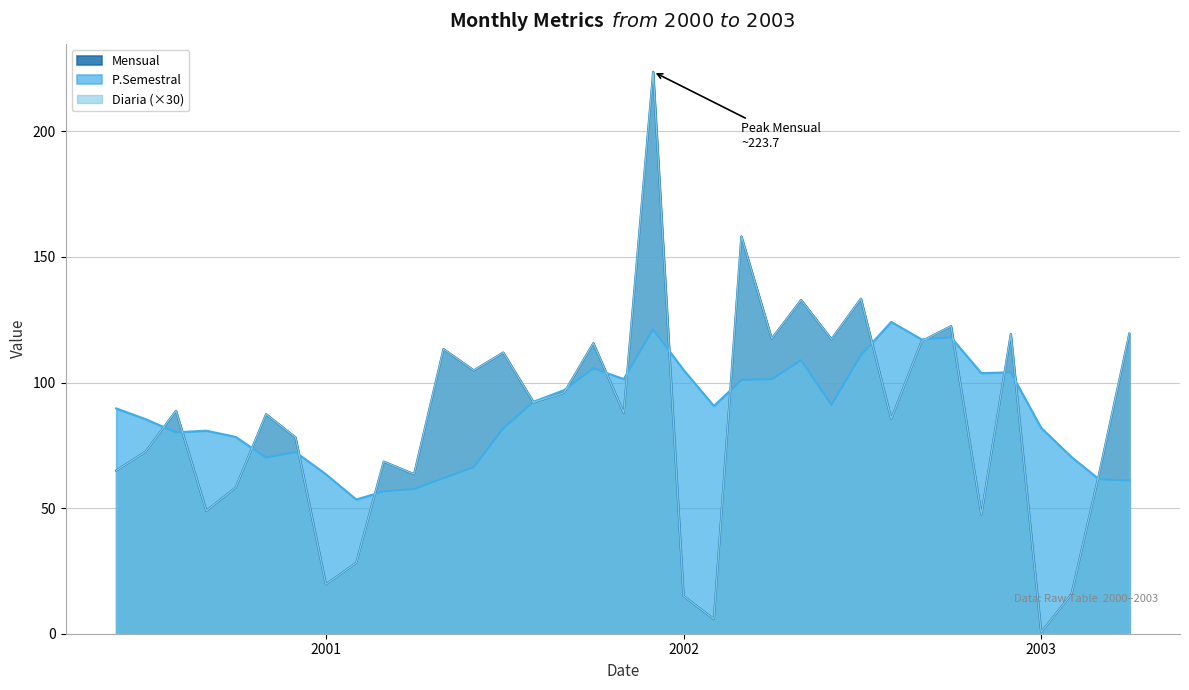

Reading right to left, list all the values displayed in this chart.

Mensual: 119.5	63.4	15.8	0.6	119.3	47.4	122.4	116.4	85.5	133.4	117.3	132.8	117.5	158.2	5.8	15.0	223.7	87.8	115.7	95.9	92.1	111.9	104.8	113.3	63.5	68.5	28.2	19.6	78.1	87.4	58.2	48.9	88.7	72.4	65.0
P.Semestral: 61.0	61.5	70.3	81.9	104.1	103.7	118.0	117.2	124.1	110.8	91.1	108.8	101.3	101.0	90.7	105.0	121.2	101.4	105.6	96.9	92.4	81.7	66.3	61.9	57.6	56.7	53.4	63.5	72.3	70.1	78.3	80.8	80.2	85.4	89.7
Diaria: 119.5	63.4	15.8	0.6	119.3	47.4	122.4	116.4	85.5	133.4	117.3	132.8	117.5	158.2	5.8	15.0	223.7	87.8	115.7	95.9	92.1	111.9	104.9	113.3	63.5	68.5	28.2	19.6	78.2	87.4	58.2	48.9	88.7	72.4	65.0